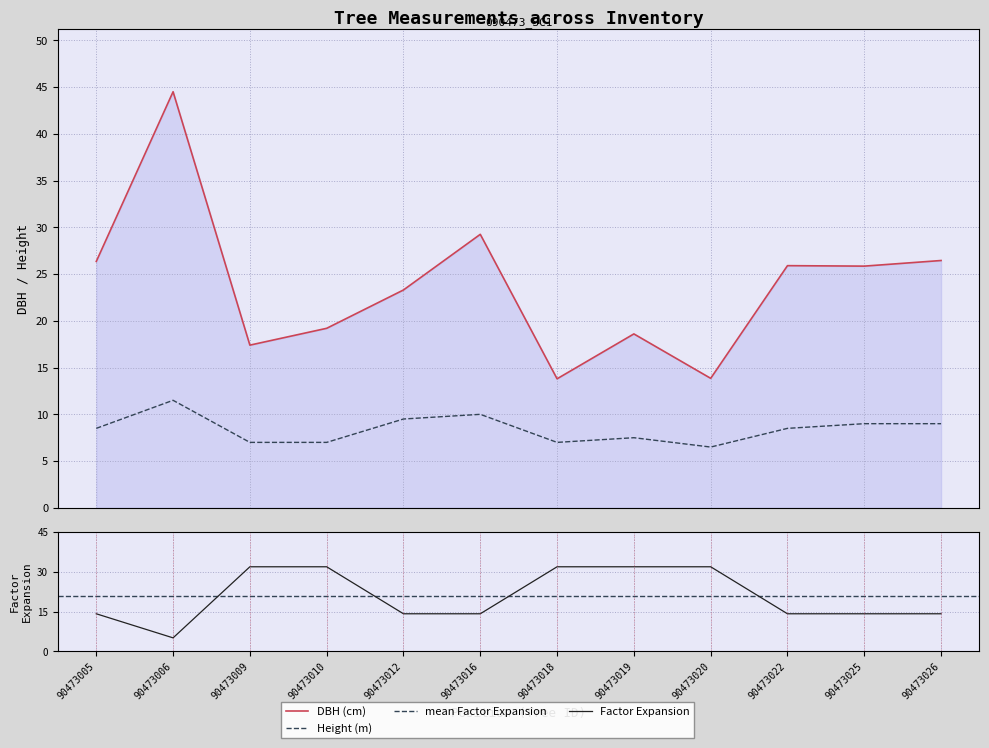

The value of h at 90473012 is 16.7. True or false?

False